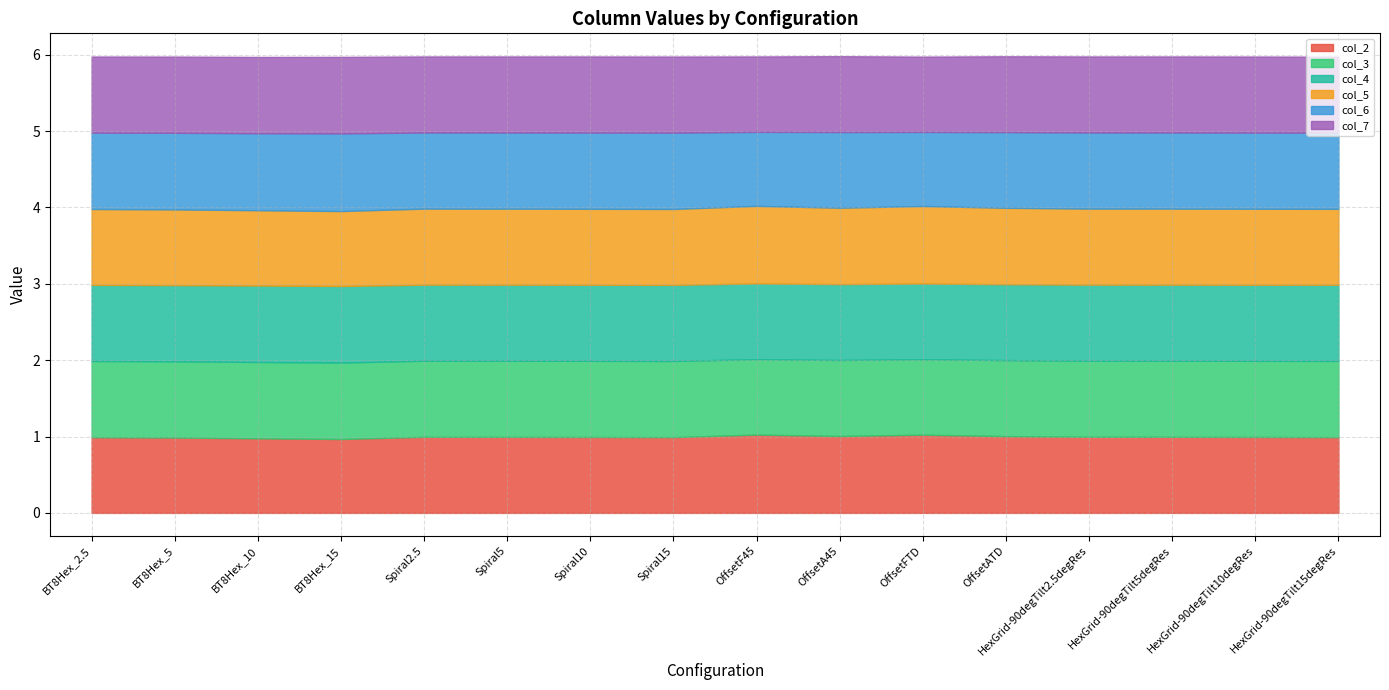

True or false: col_5 has a value of 1.0 at BT8Hex_2.5.

True